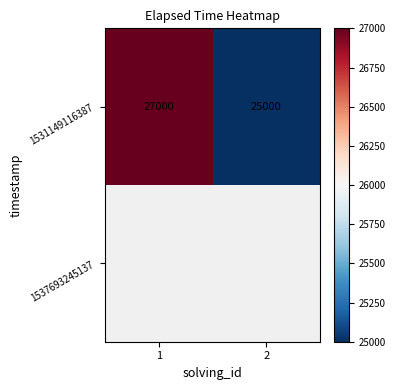

Is it true that 1531149116387 equals 35241 at 2?

False